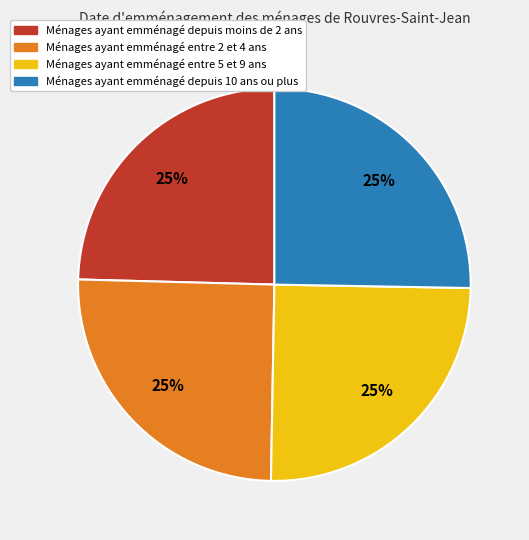

Approximately how many times larger is the value at Ménages ayant emménagé entre 5 et 9 ans compared to Ménages ayant emménagé depuis 10 ans ou plus?

1.0